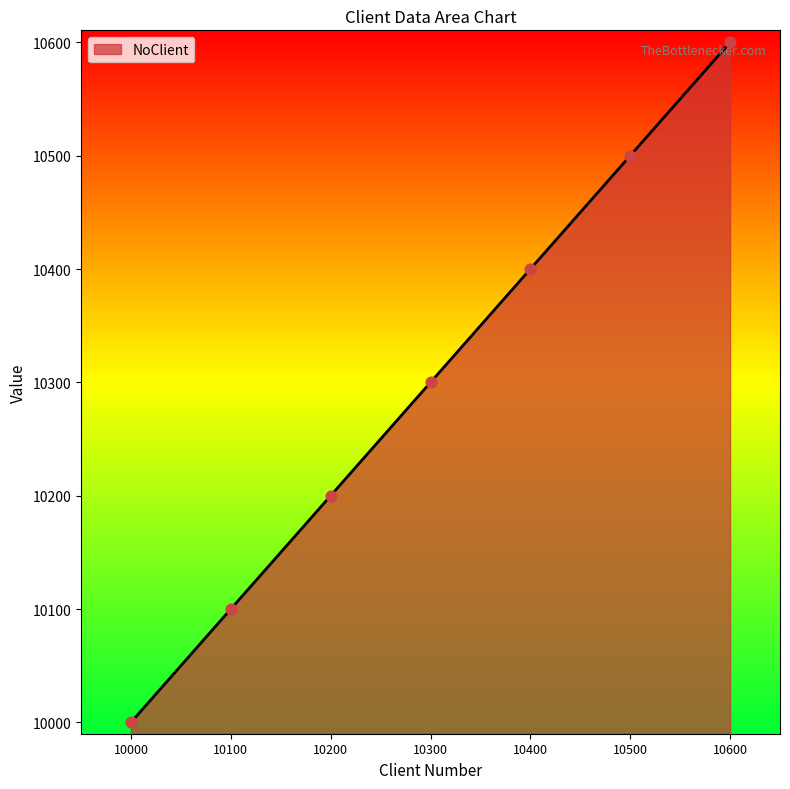

What is the change in value from 10400 to 10500?

+100